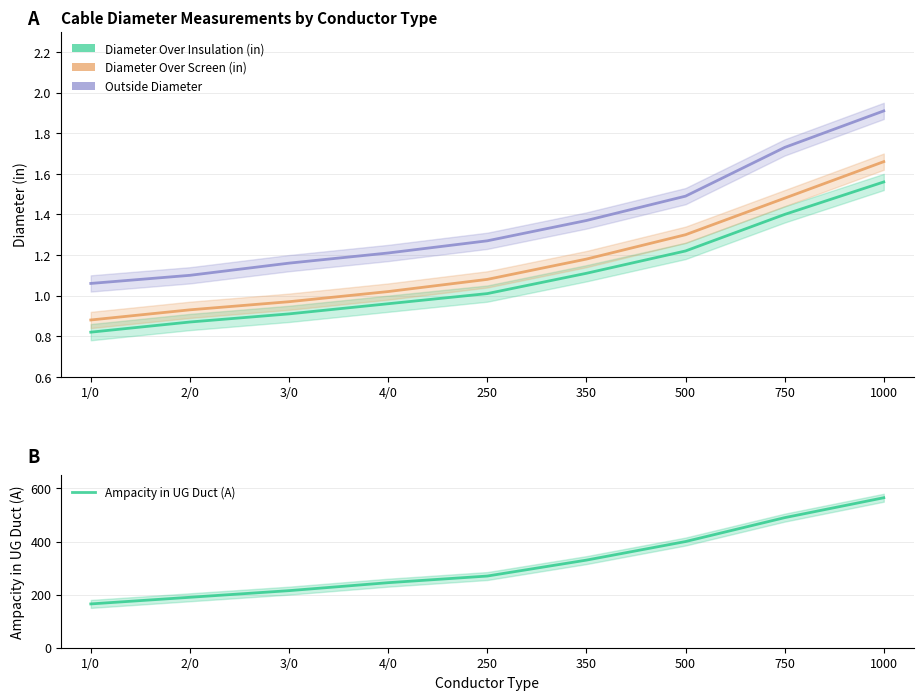

What is the label of the 7th point from the left?

500